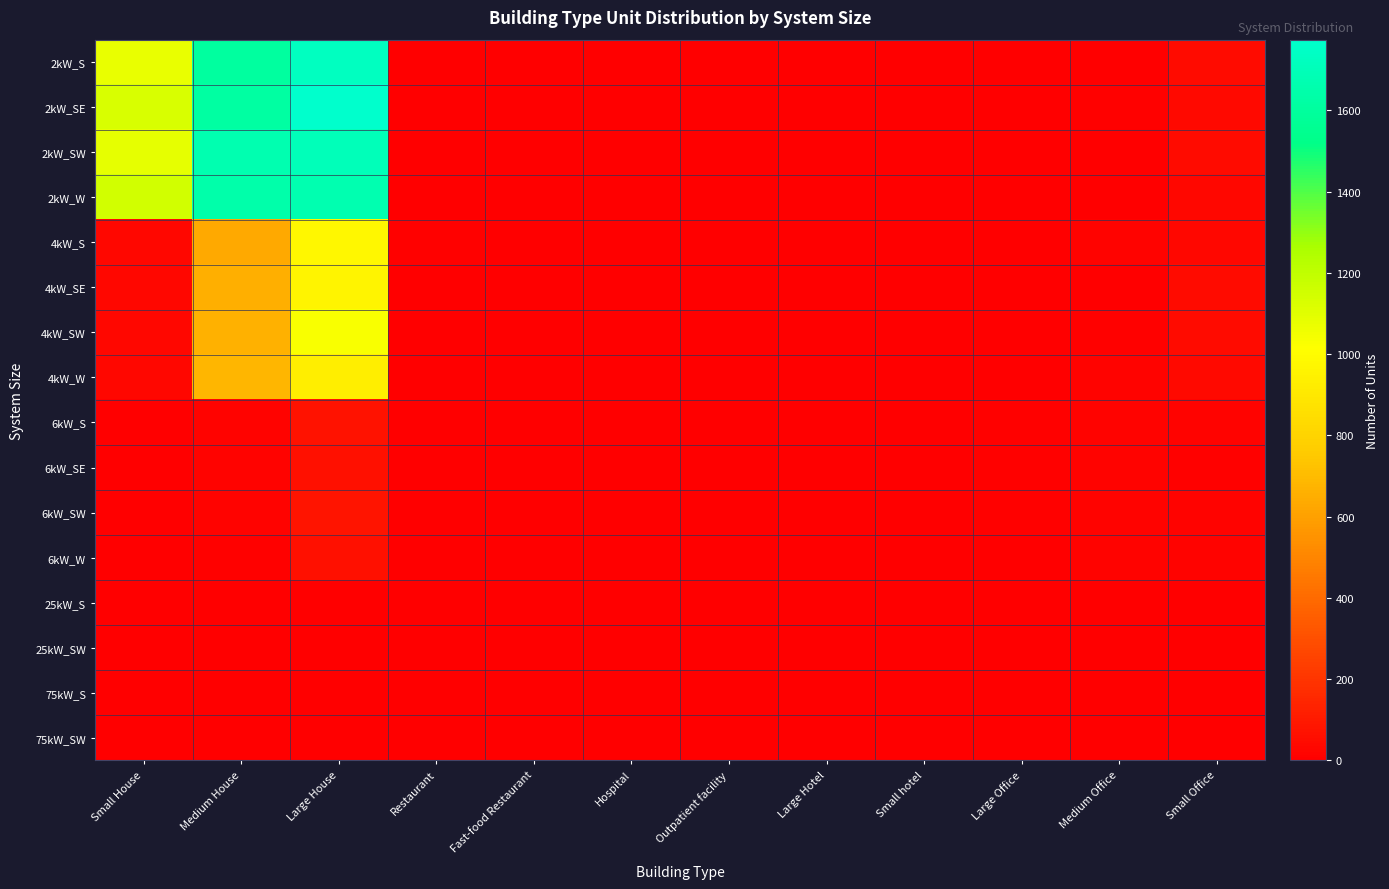

At which category is the sum across all series the highest?

Large House